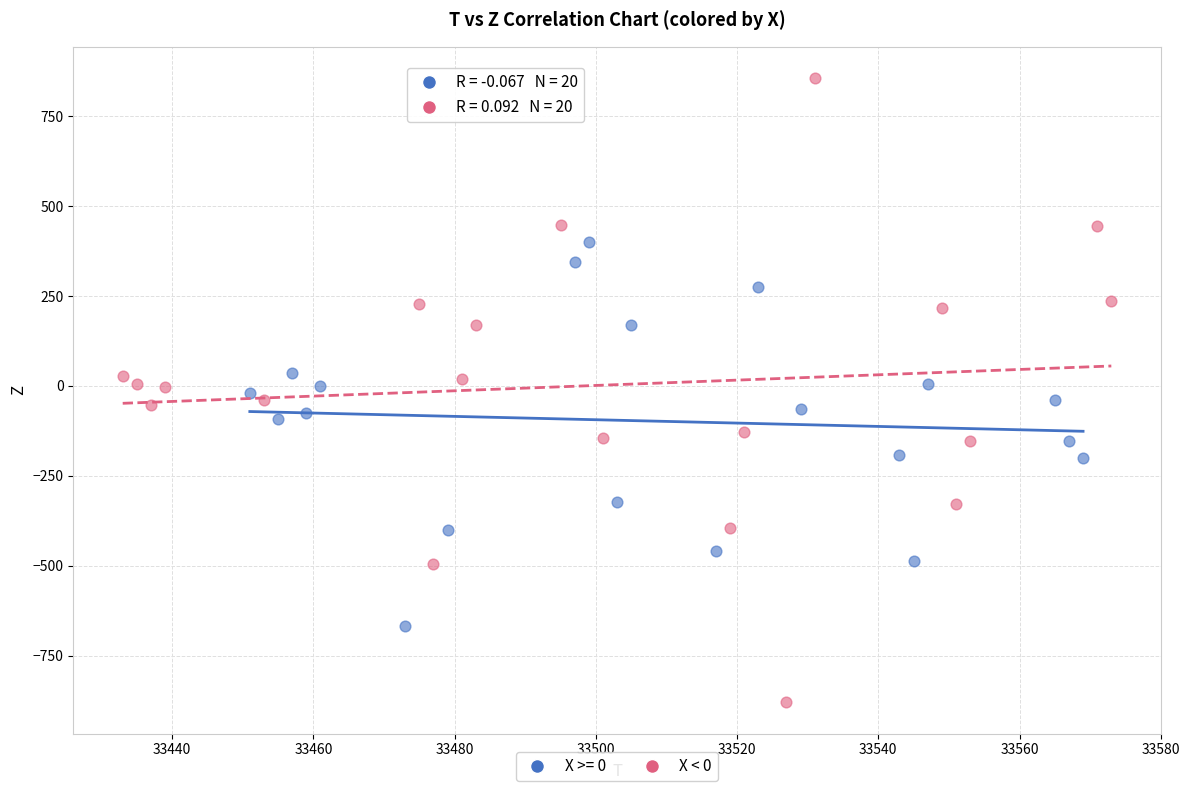

Which series has the largest Y range (max minus min)?

X < 0